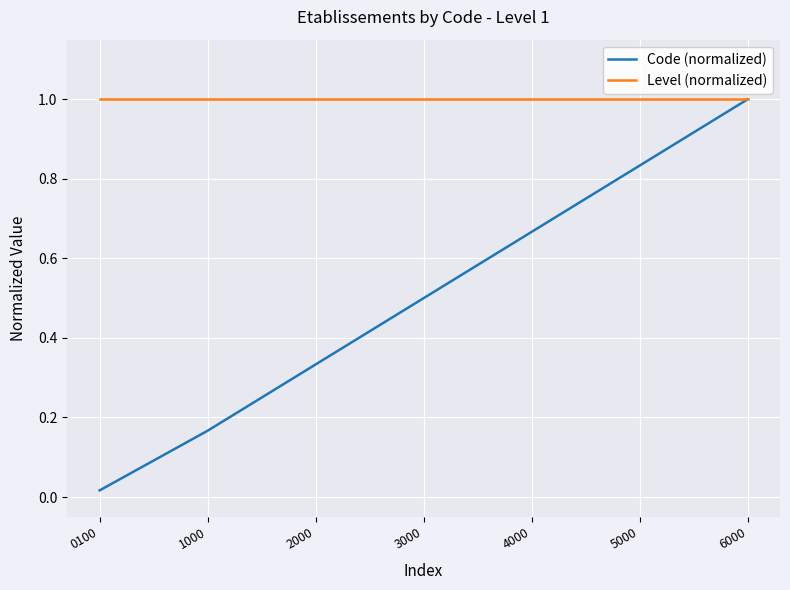

Where is Code (normalized) nearest to the value 0?

0100